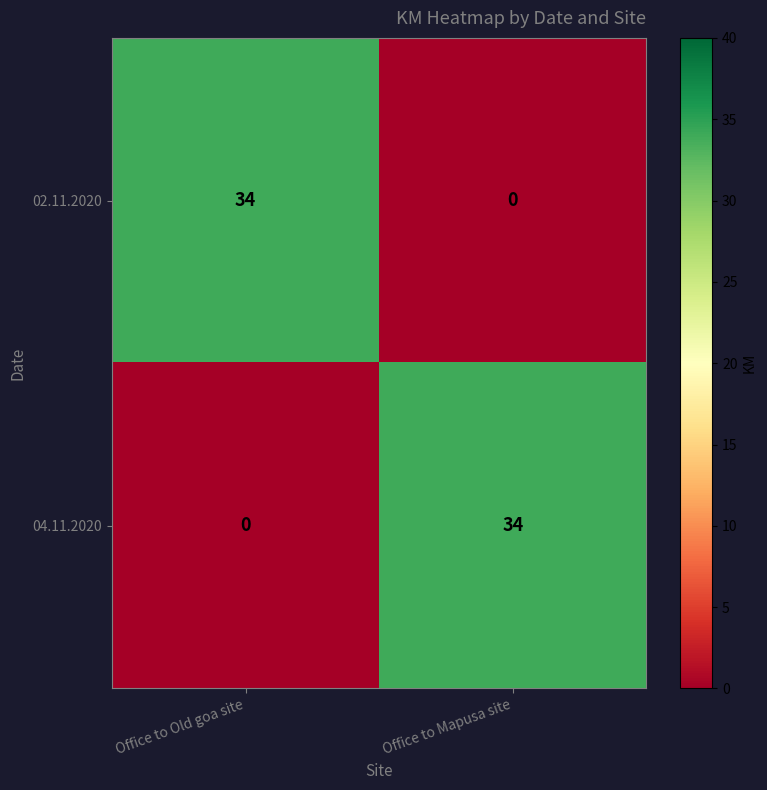

Is the value of 04.11.2020 at Office to Old goa site greater than the value of 02.11.2020 at Office to Old goa site?

No